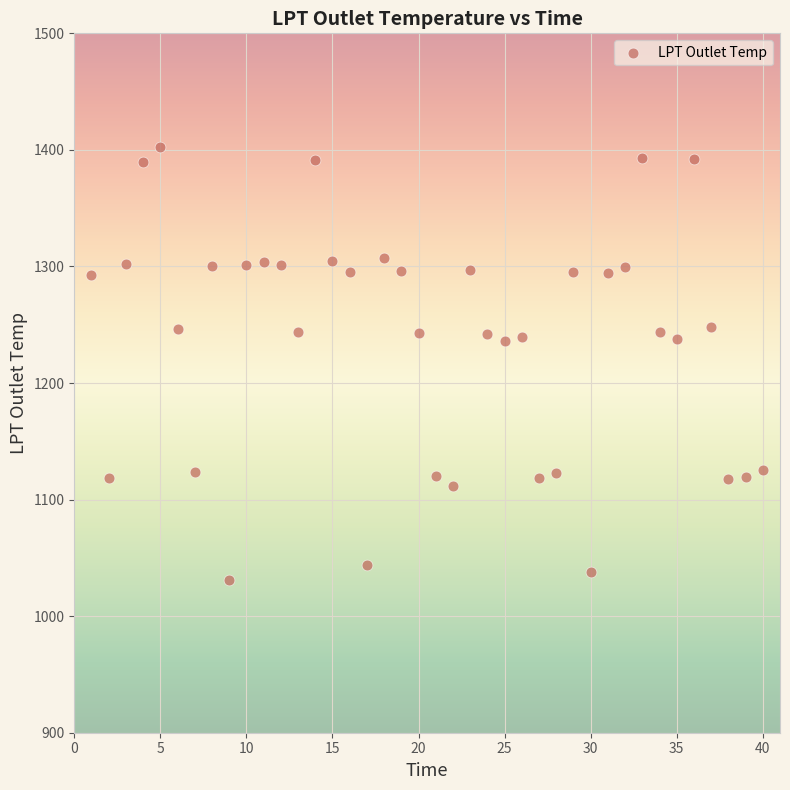

What is the range of X values (max minus min)?

39.0